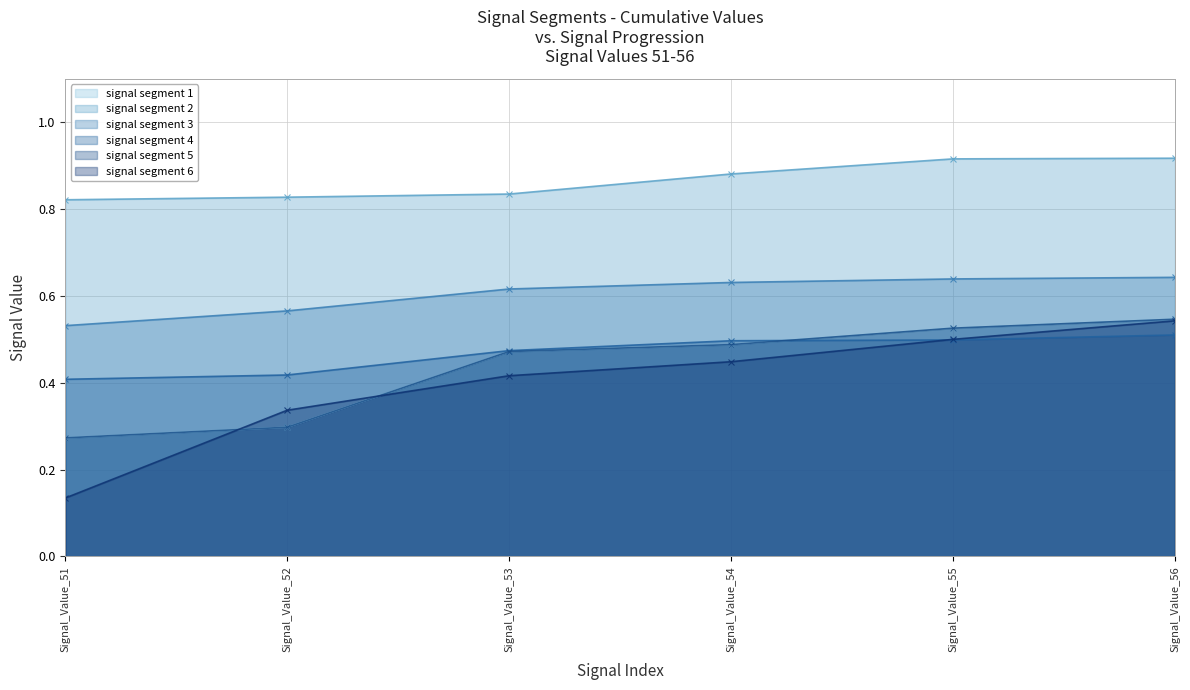

Does the chart have visible grid lines?

Yes